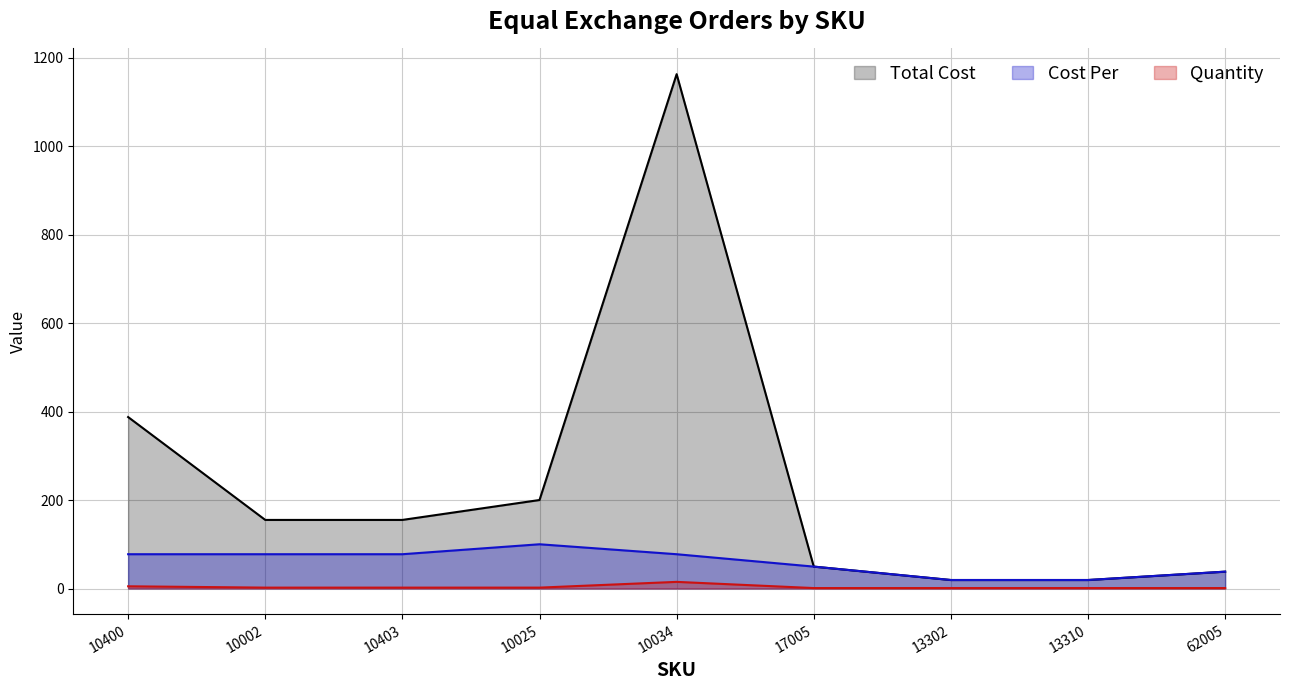

Reading left to right, what are all the values shown in this chart?

Total Cost: 387.5	155.0	155.0	200.0	1162.5	49.5	19.2	19.2	38.1
Cost Per: 77.5	77.5	77.5	100.0	77.5	49.5	19.2	19.2	38.1
Quantity: 5.0	2.0	2.0	2.0	15.0	1.0	1.0	1.0	1.0